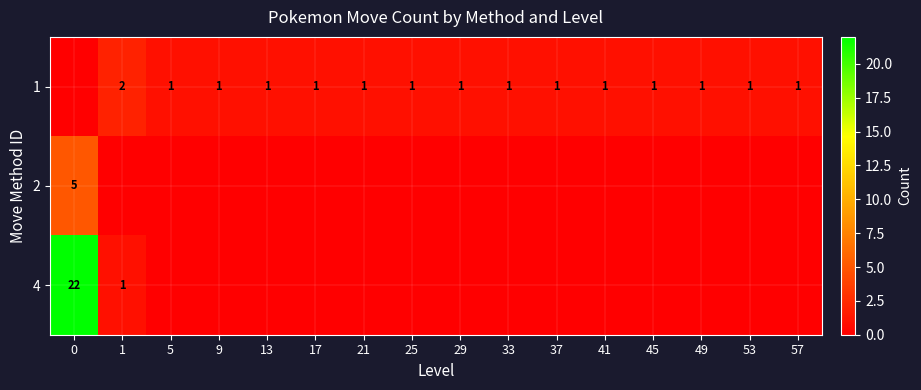

The value of 2 at 0 is 9. True or false?

False